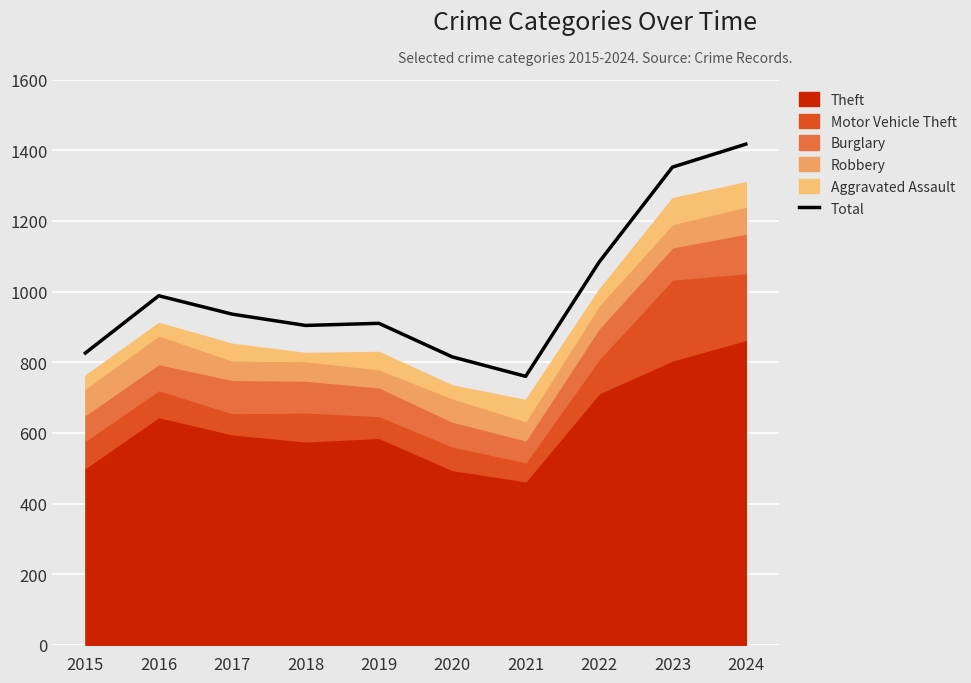

True or false: the data has more than 0 interior local peaks.

True